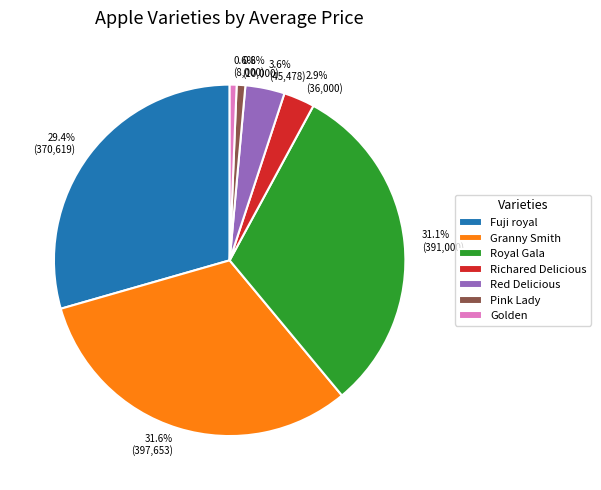

Does any single category account for the majority?

No